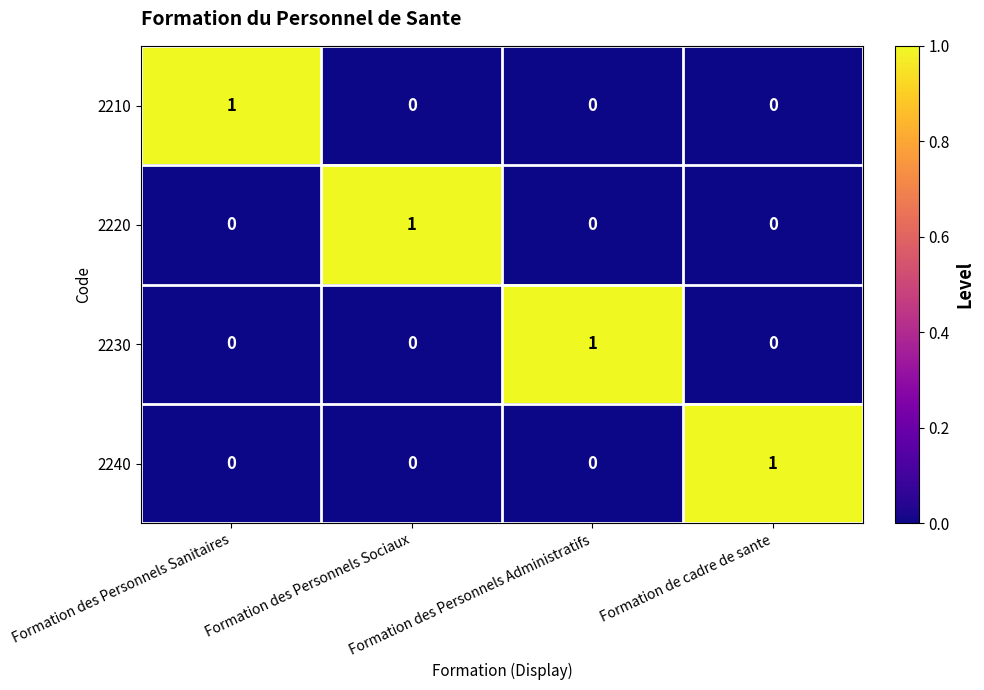

What is the spread (max minus min) of values at Formation des Personnels Sanitaires?

1